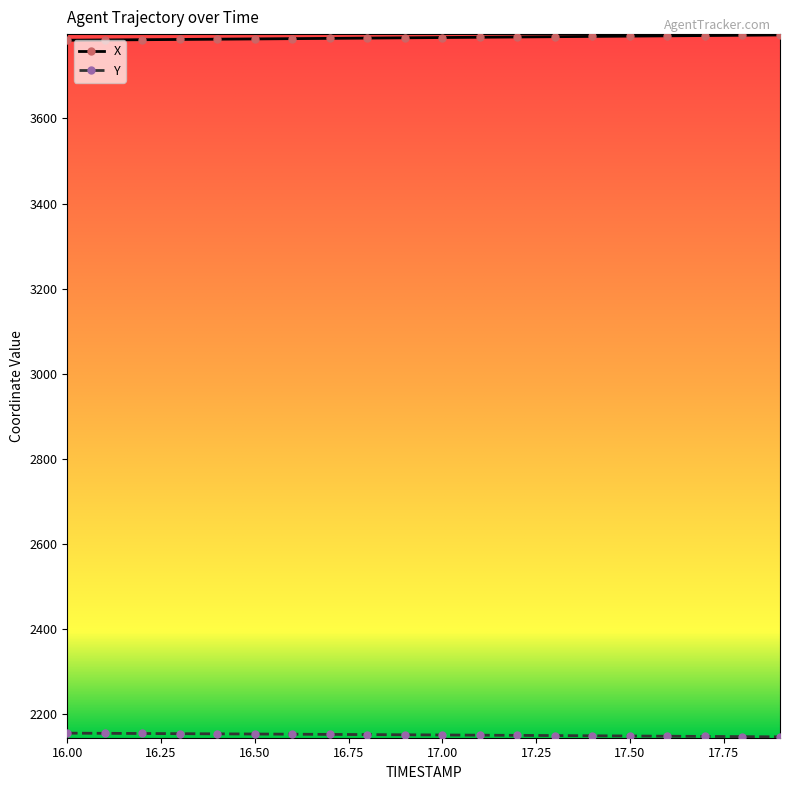

What is the value of the X point at the 3rd from the left?

3784.9